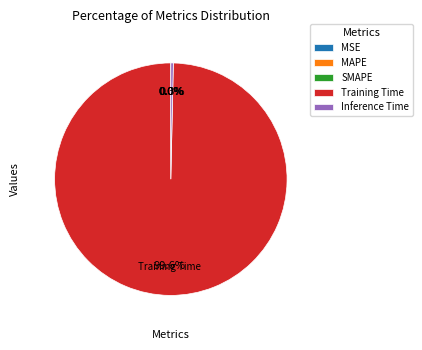

Is the sum of Training Time and Inference Time greater than half?

Yes